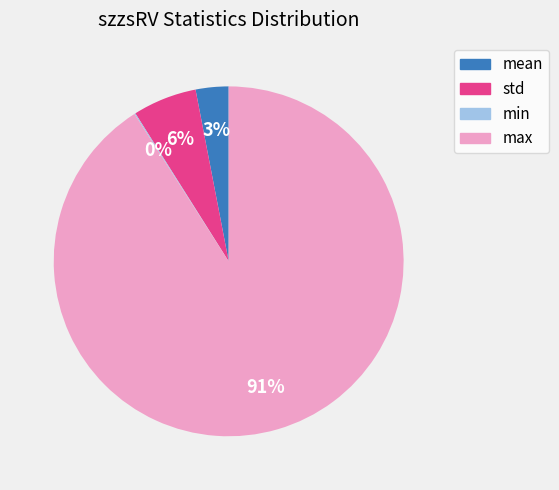

Which slice represents more than half of the pie?

max